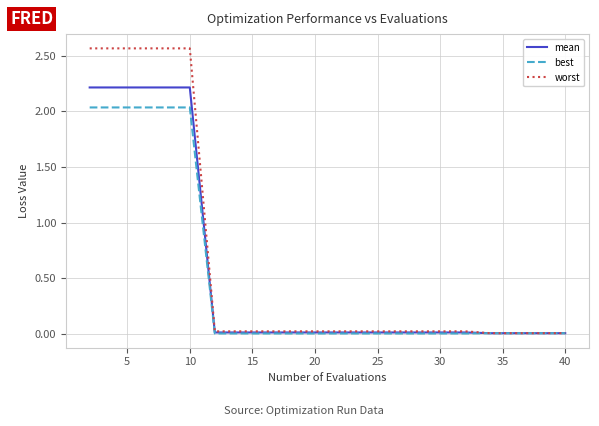

List the series in order of their overall mean, lowest first.

best, mean, worst